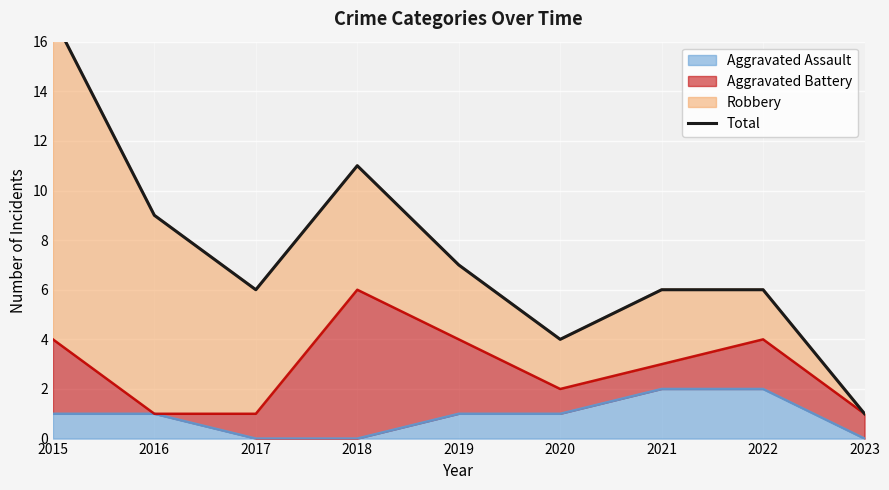

True or false: the data has more than 2 interior local peaks.

False